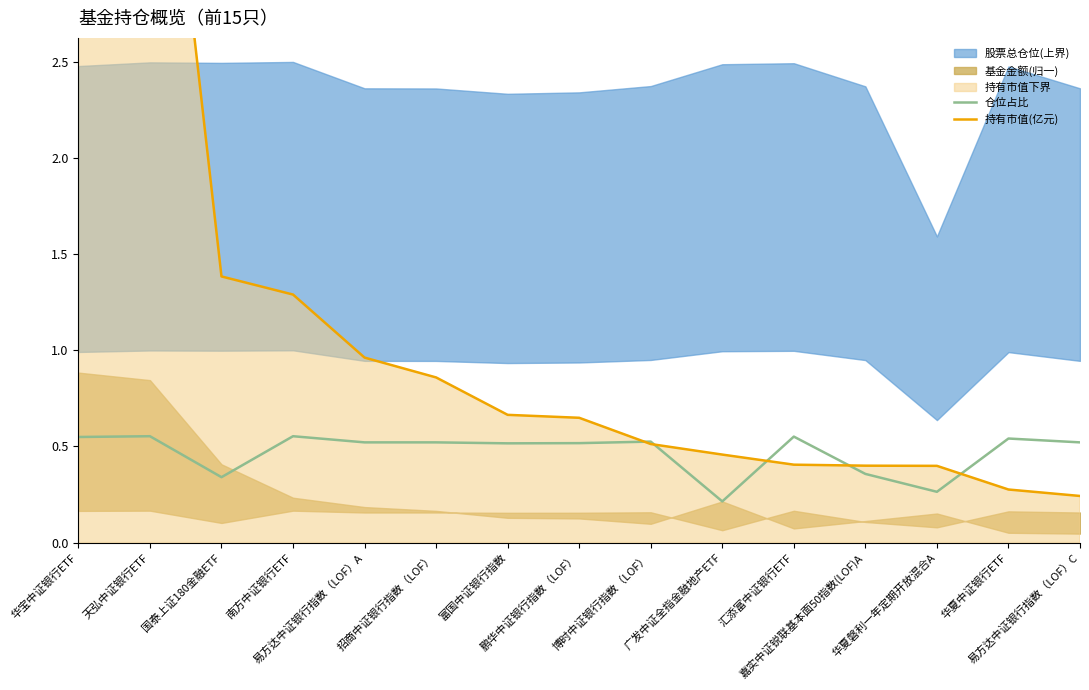

What position from the right is 南方中证银行ETF?

12